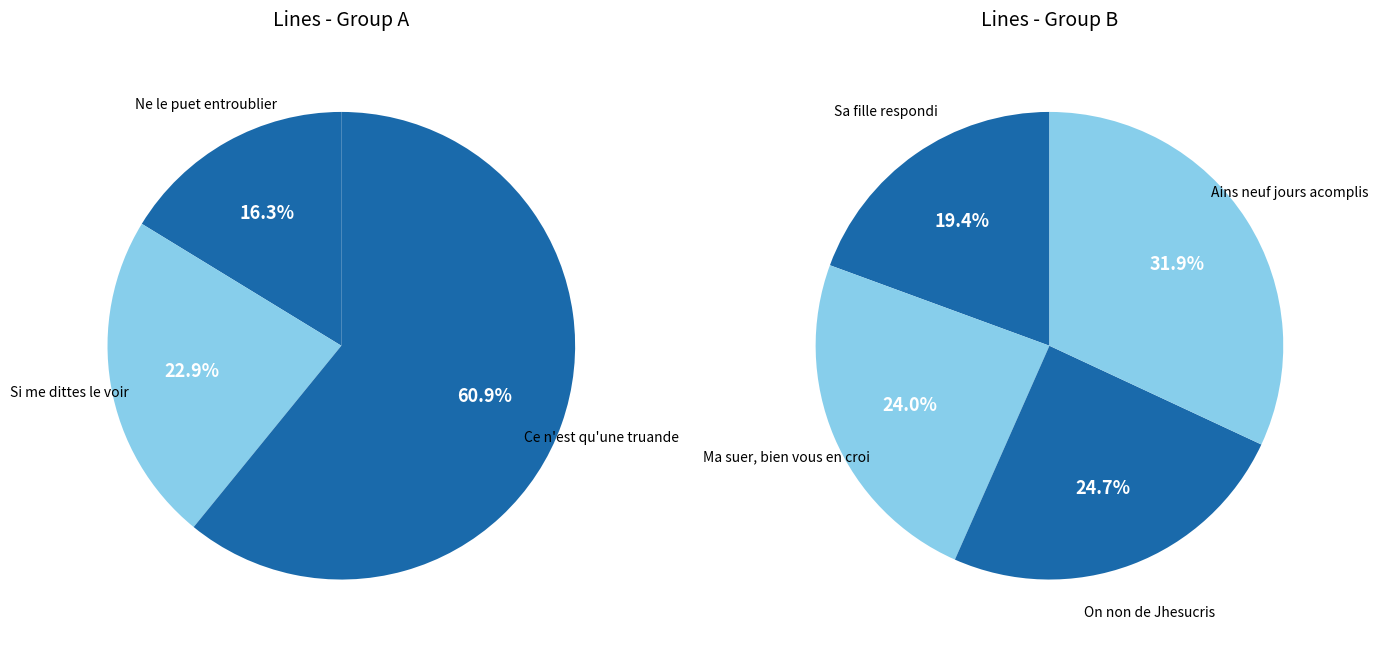

Does any single category account for the majority?

No